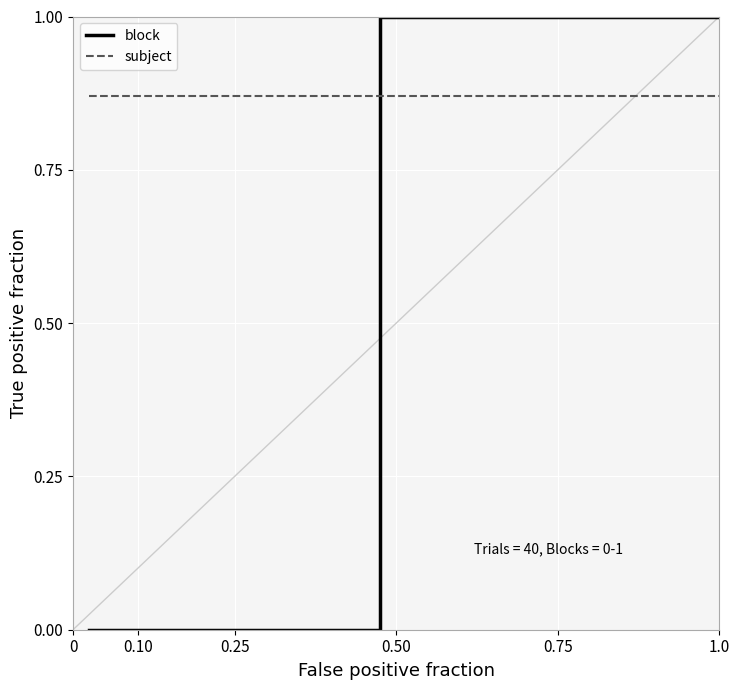

List the series in order of their peak value, highest first.

block, subject